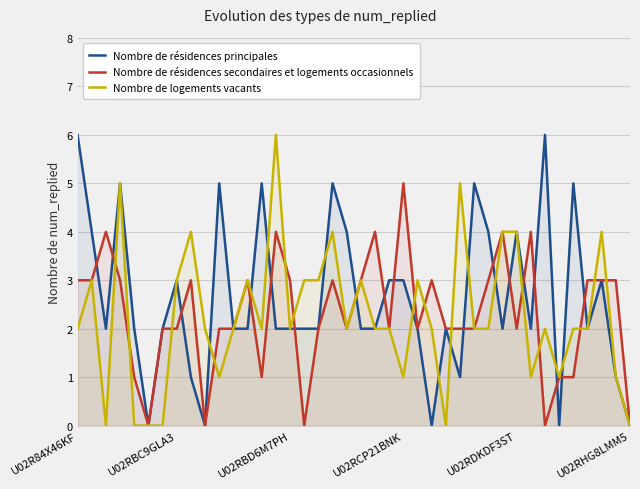

What is the greatest value displayed?

6